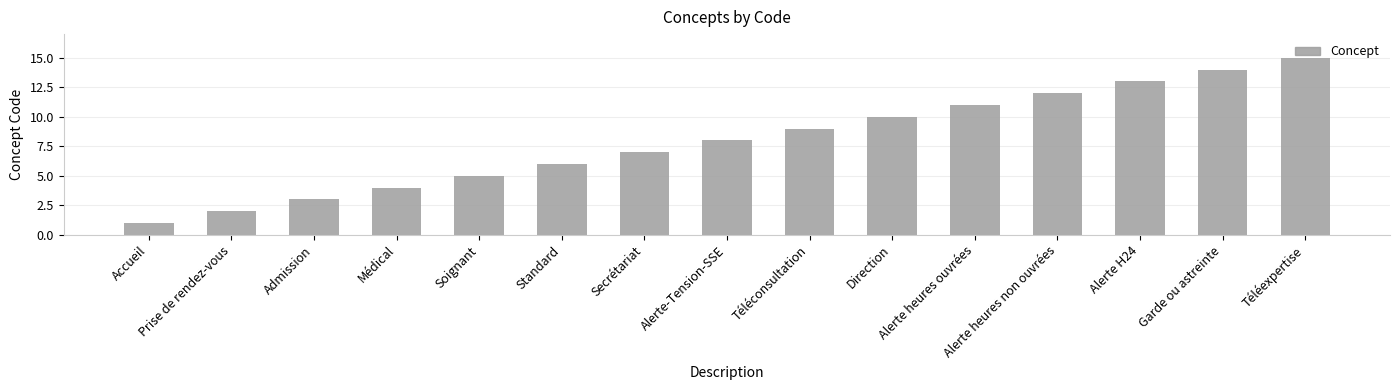

What is the value of the 4th bar from the left?

4